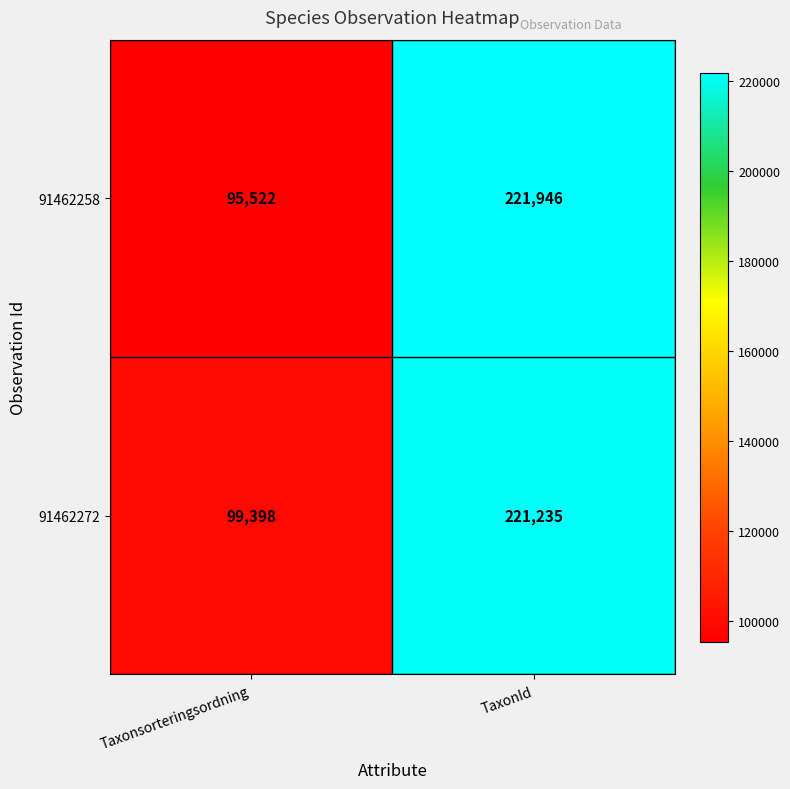

List the series in order of their peak value, highest first.

91462258, 91462272